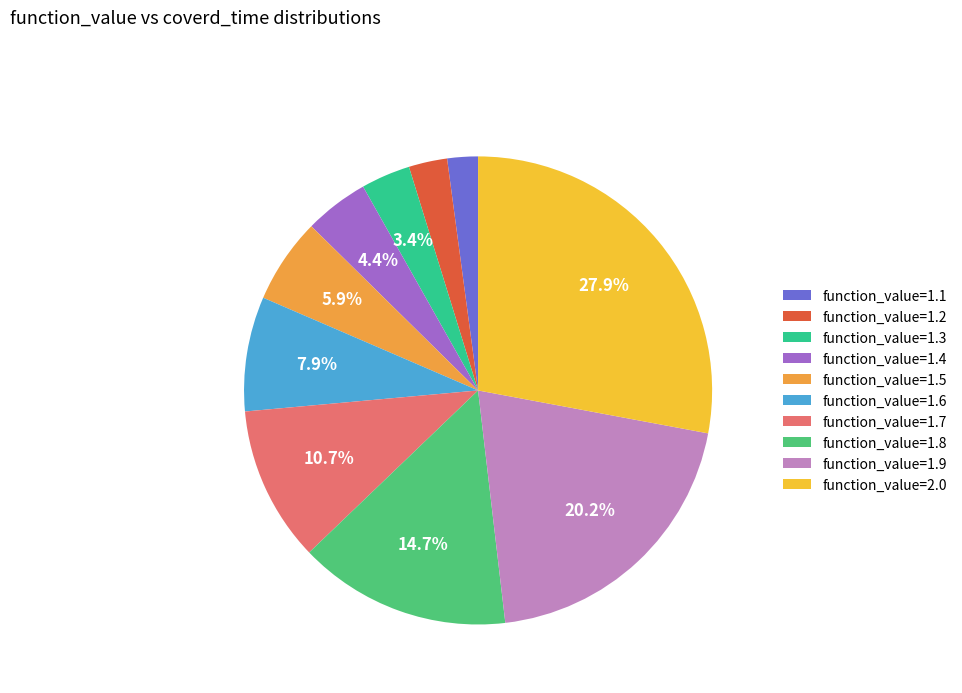

Rank the categories by value from highest to lowest.

function_value=2.0, function_value=1.9, function_value=1.8, function_value=1.7, function_value=1.6, function_value=1.5, function_value=1.4, function_value=1.3, function_value=1.2, function_value=1.1